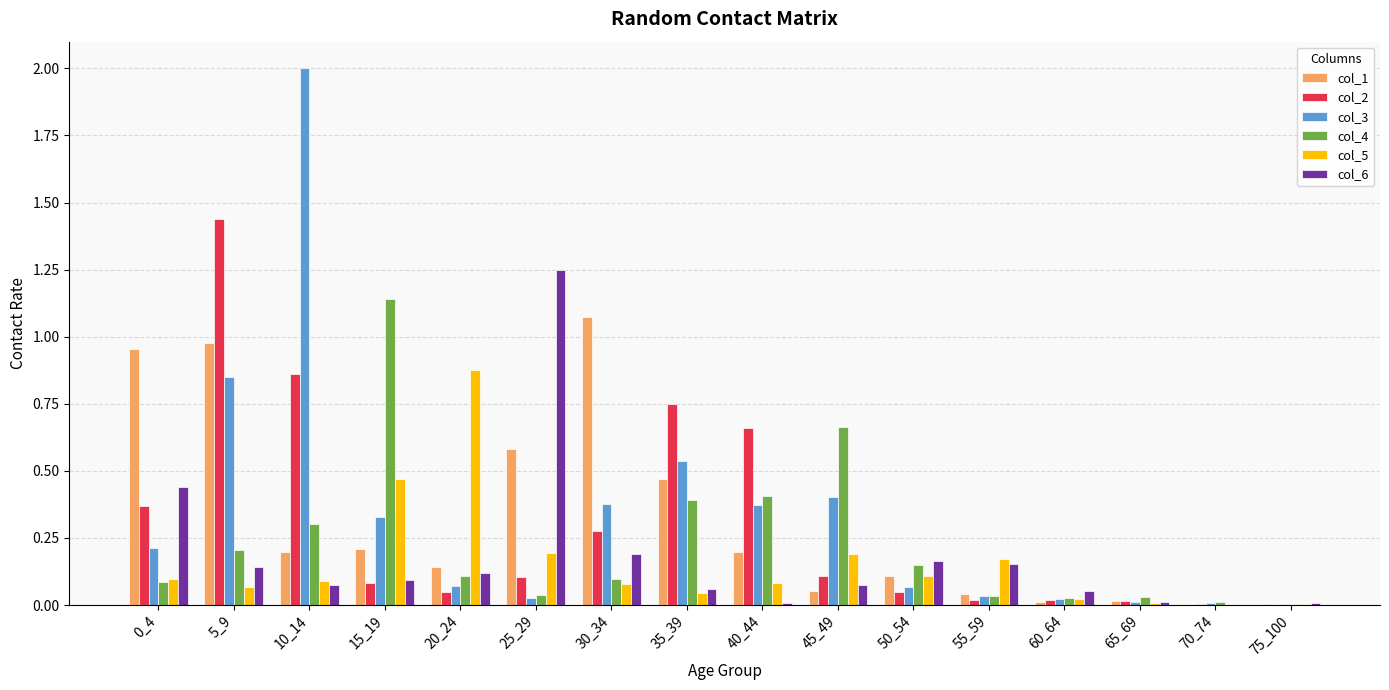

The col_1 series shows 0.2 at 25_29. True or false?

False